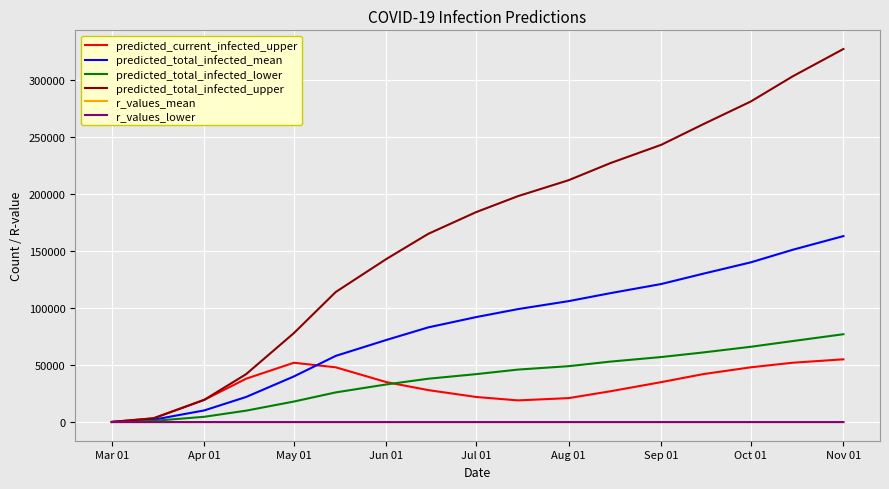

How many lines are shown in the chart?

6